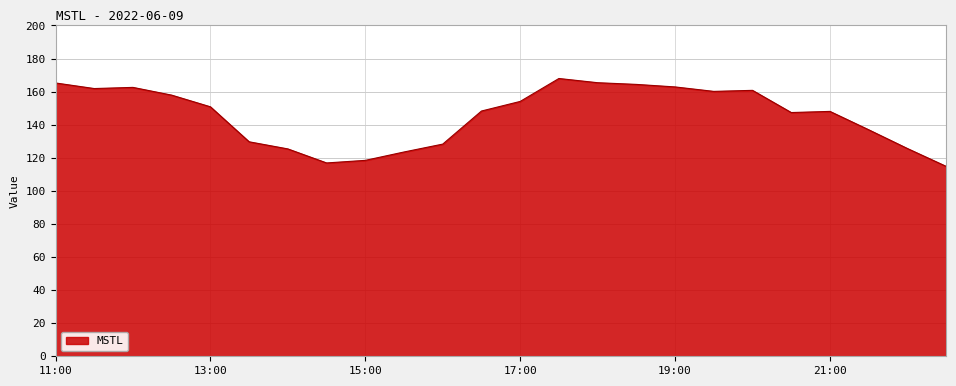

What is the greatest value displayed?

167.9